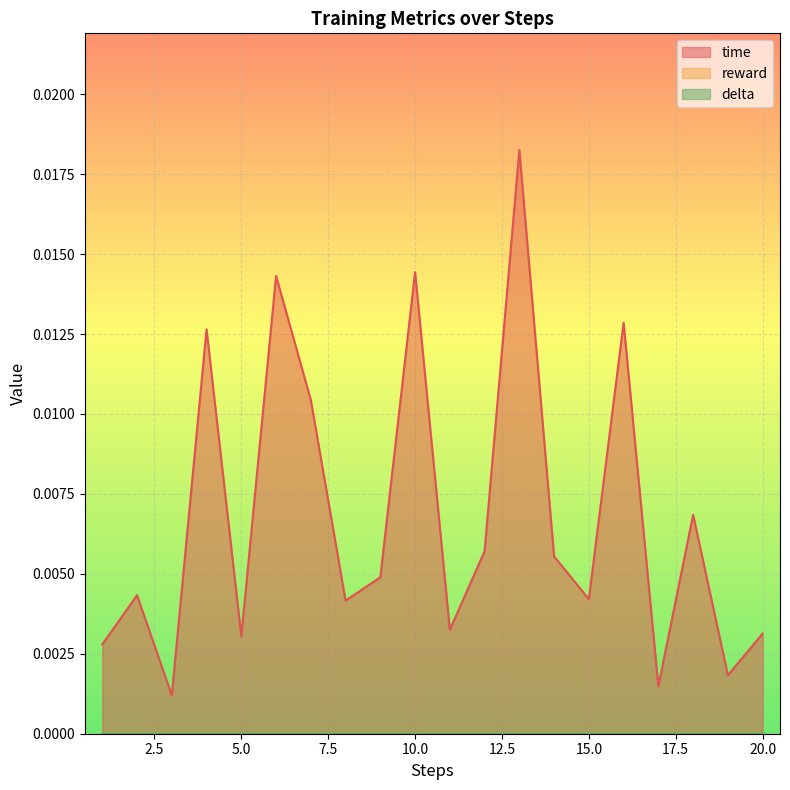

Which series has the largest total across all categories?

time